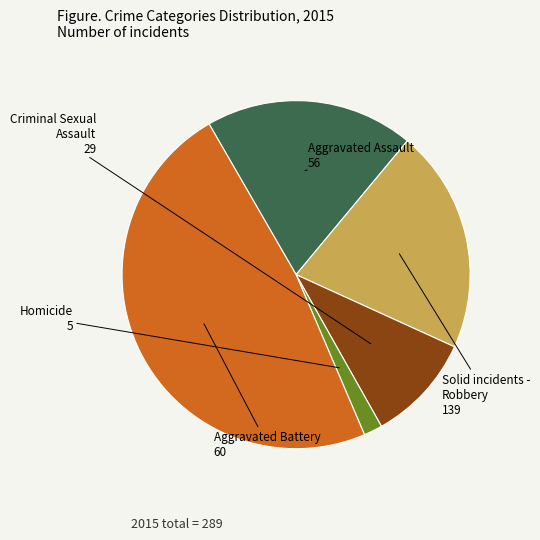

Is it true that Robbery is 48% of the pie?

True